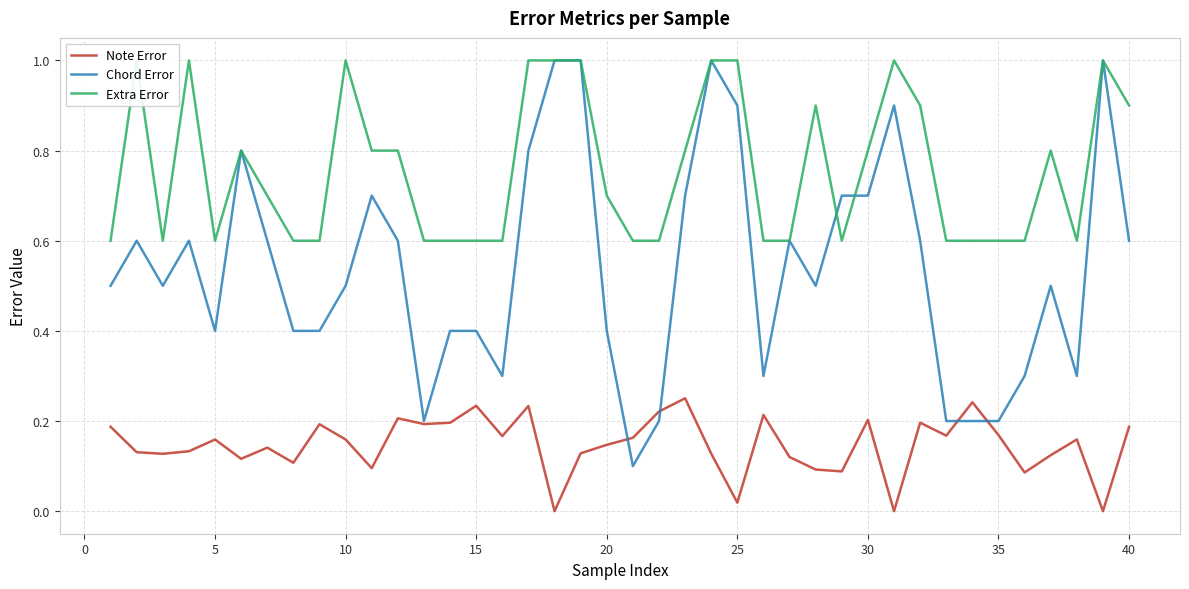

How many Chord Error values are between 0 and 1?

40